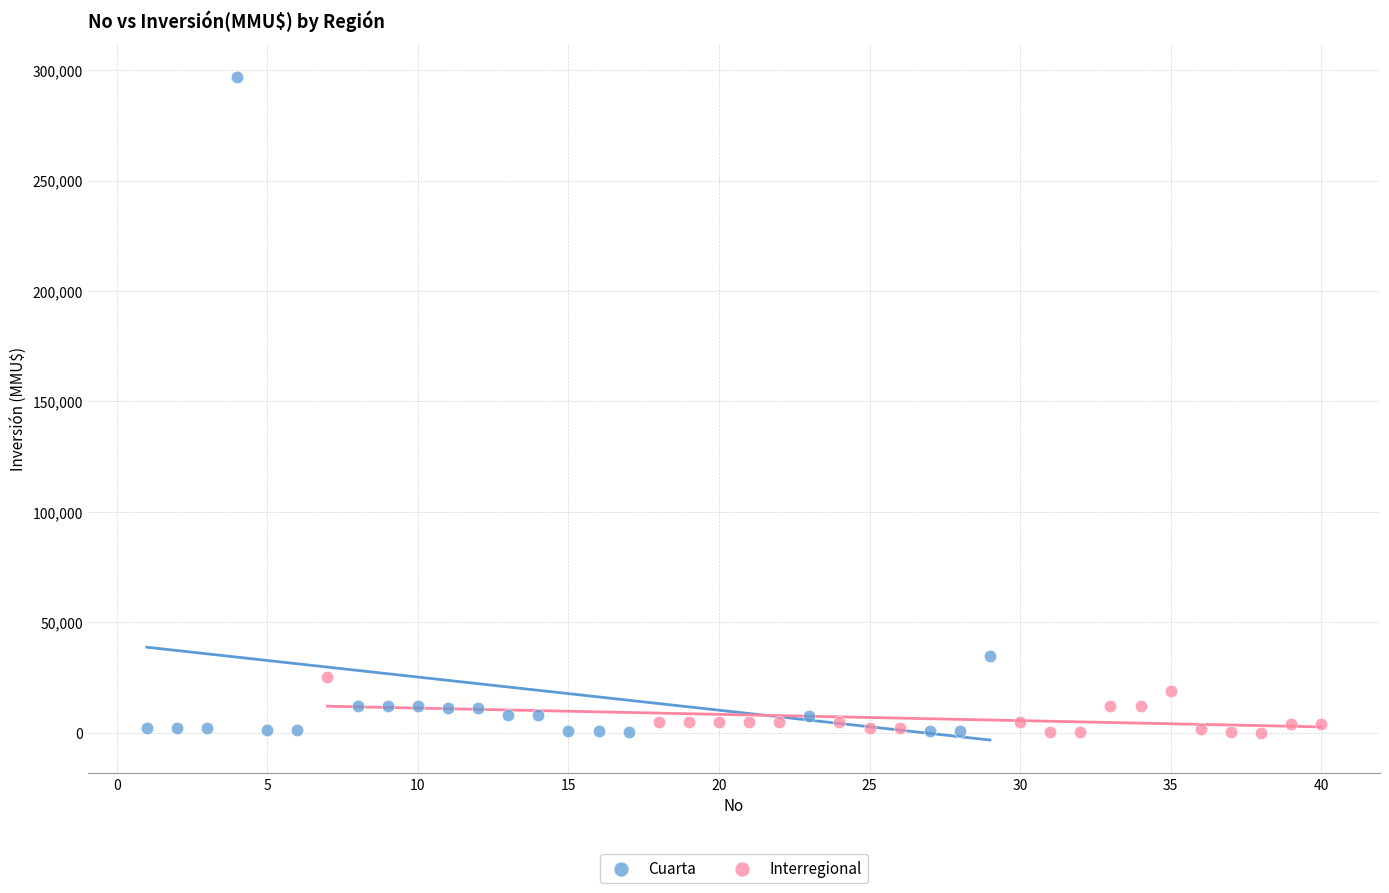

Which series contains the highest Y value?

Cuarta